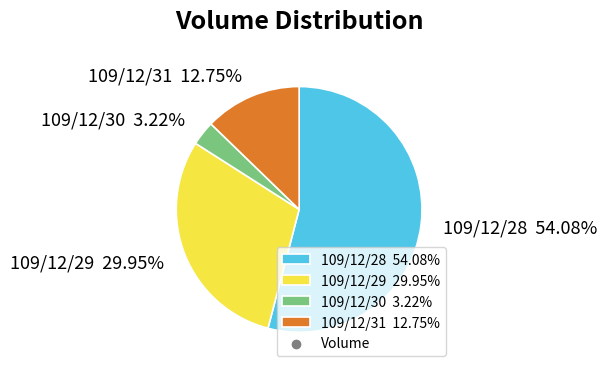

What is the majority slice?

109/12/28